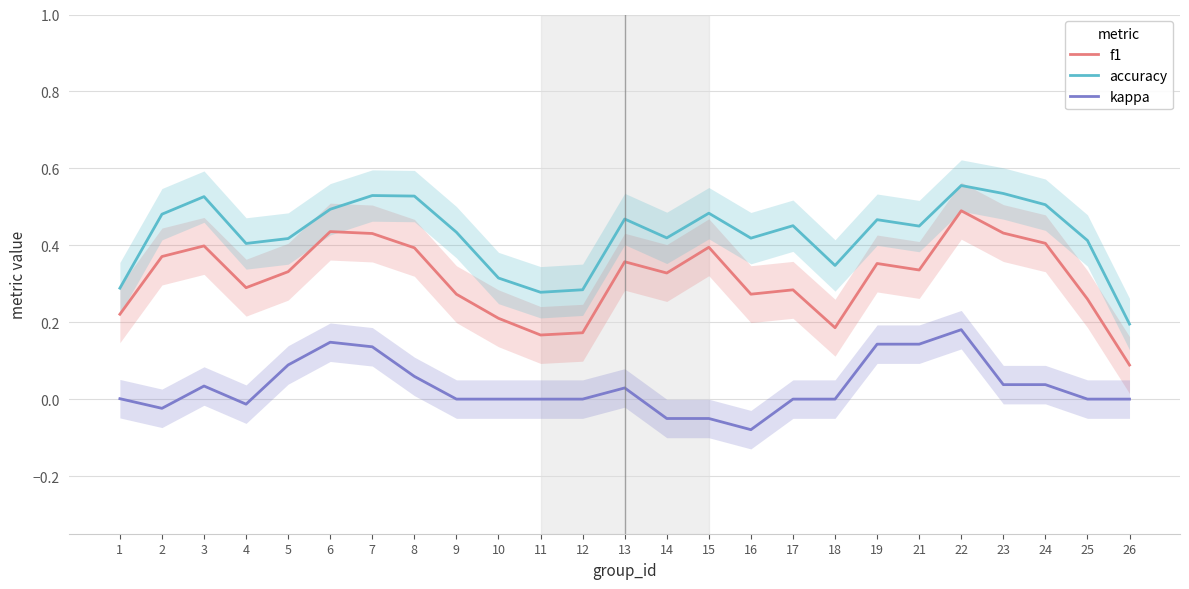

What is the smallest value displayed?

-0.1